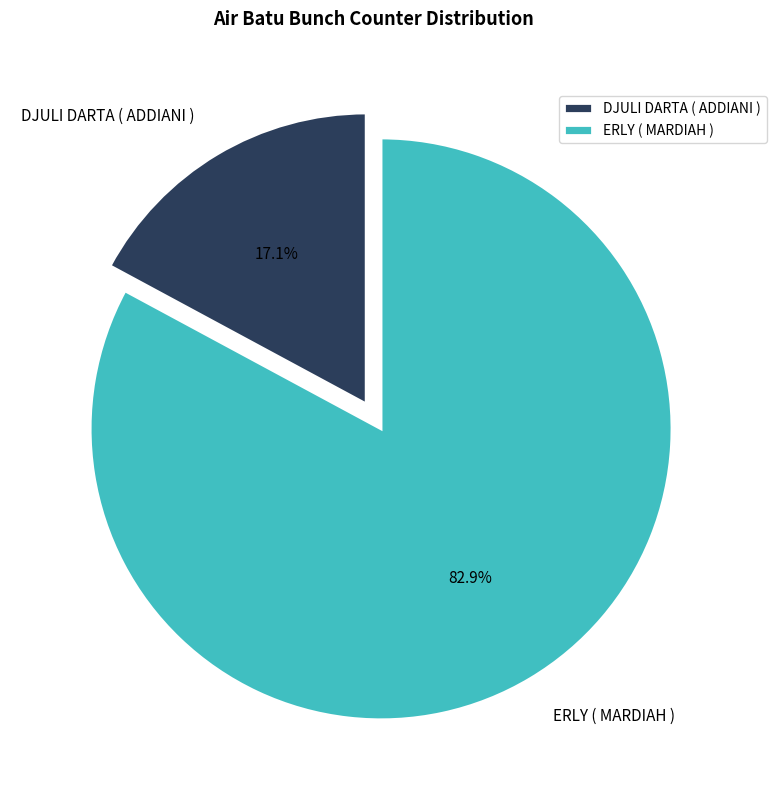

Which slice is the smallest?

DJULI DARTA ( ADDIANI )